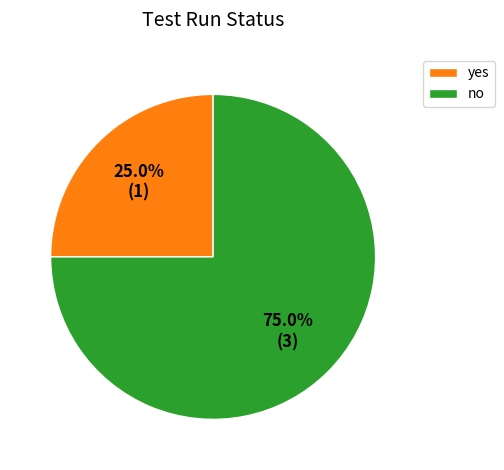

How many slices are in this pie chart?

2